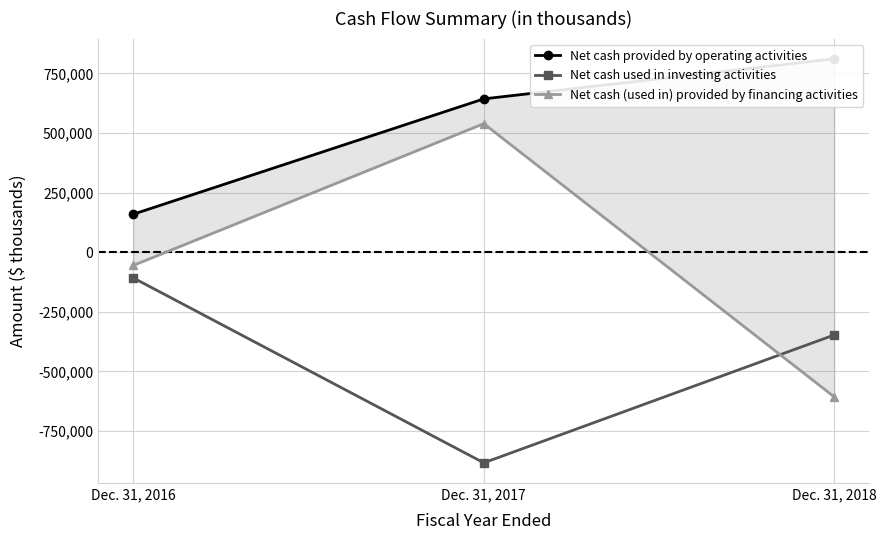

Is the value of Net cash (used in) provided by financing activities at Dec. 31, 2017 greater than the value of Net cash used in investing activities at Dec. 31, 2018?

Yes